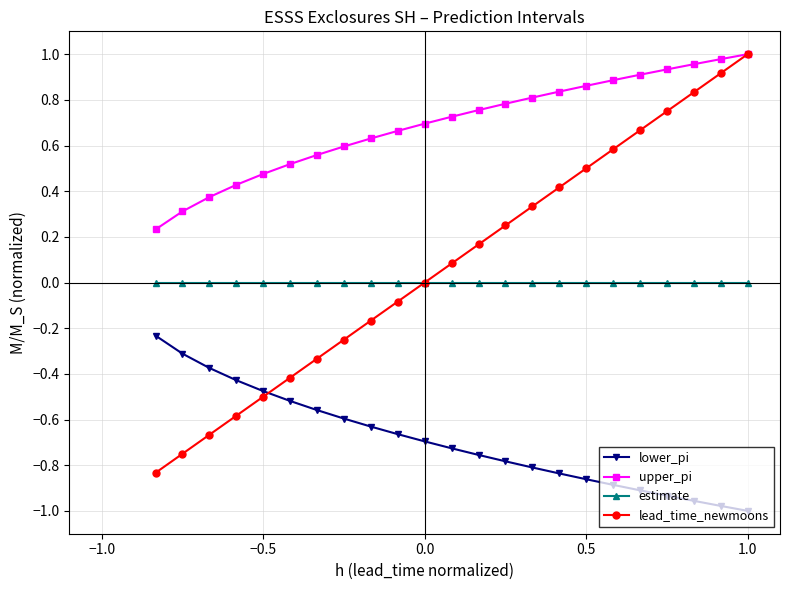

True or false: lead_time_newmoons has more than 2 points higher than both neighbors.

False